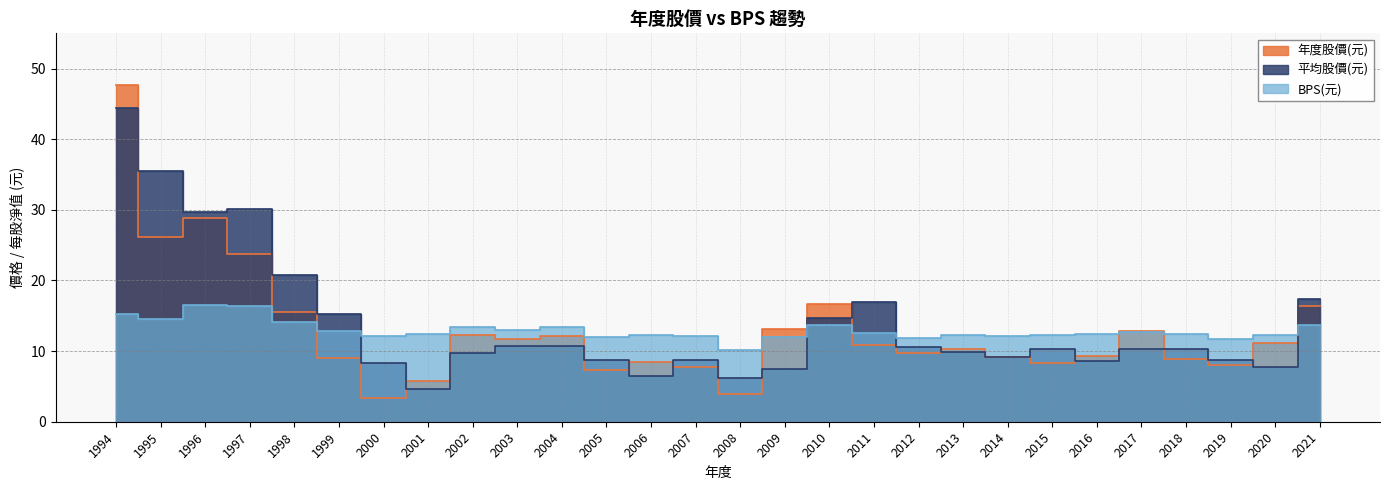

List the labels in order of 年度股價(元) value, largest first.

1994, 1996, 1995, 1997, 2010, 2021, 1998, 2009, 2017, 2002, 2004, 2003, 2020, 2011, 2013, 2012, 2016, 2014, 1999, 2018, 2006, 2015, 2019, 2007, 2005, 2001, 2008, 2000